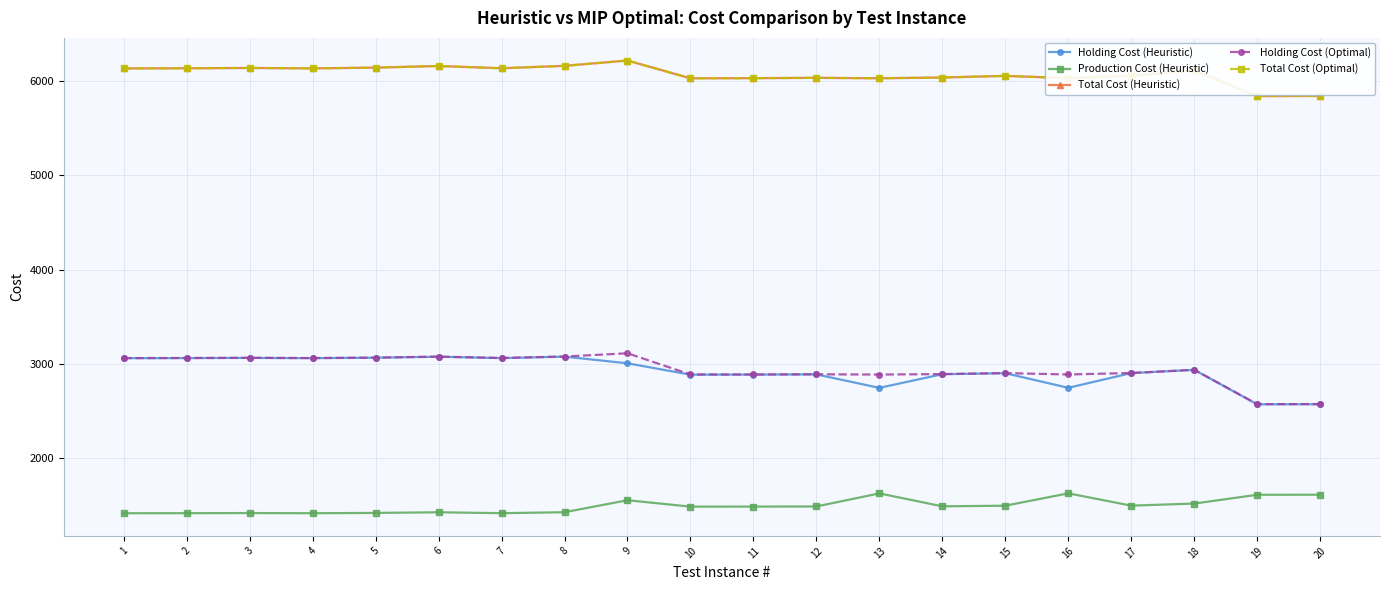

What is the value of the Holding Cost (Heuristic) point at the 15th from the left?

2902.9